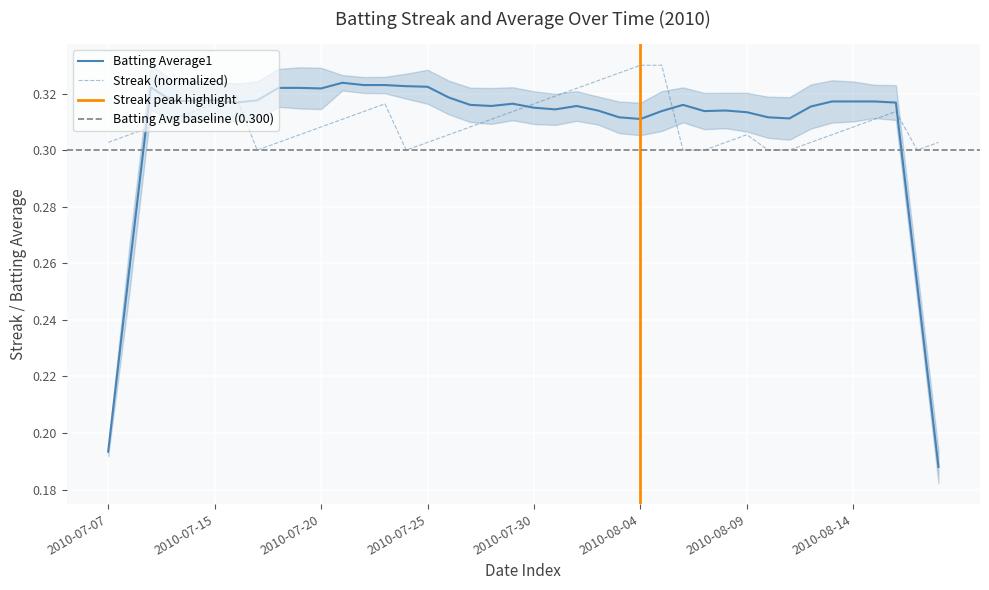

What value does the data have at 2010-08-01?

0.3